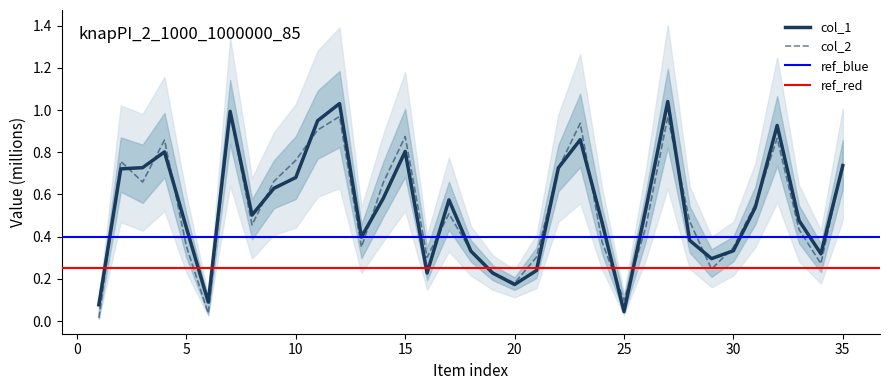

Does the chart have visible grid lines?

No